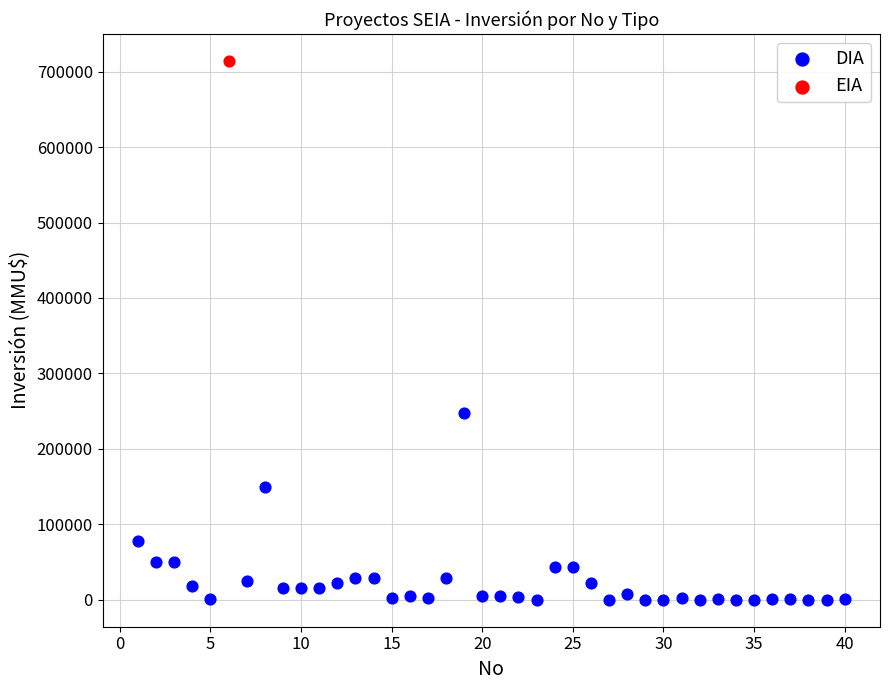

What are all the series names shown in the legend?

DIA, EIA